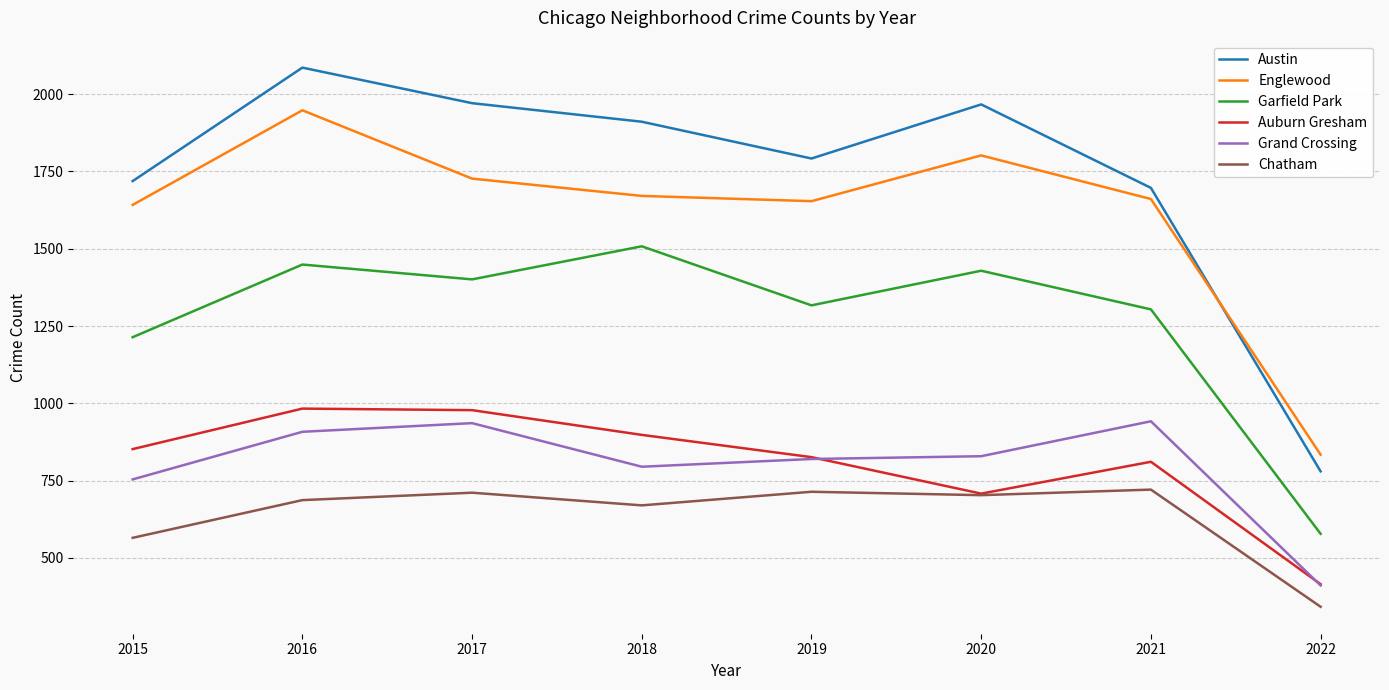

What are all the series names shown in the legend?

Austin, Englewood, Garfield Park, Auburn Gresham, Grand Crossing, Chatham